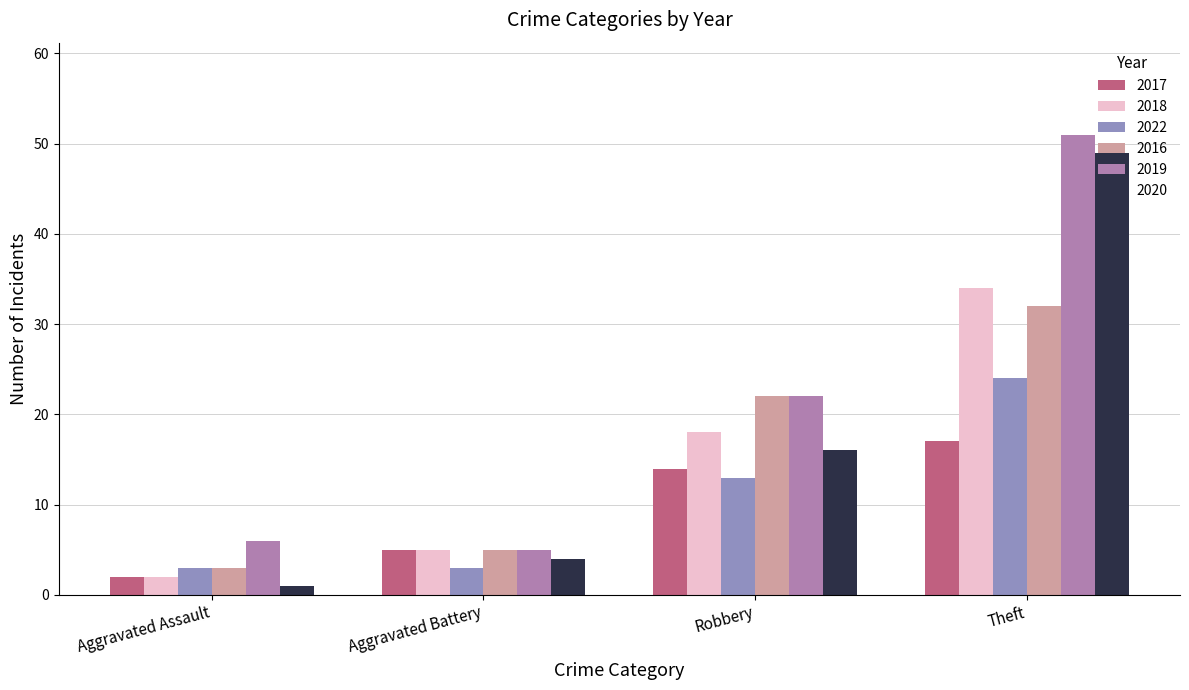

Reading left to right, extract all data points from this chart.

2017: Aggravated Assault=2	Aggravated Battery=5	Robbery=14	Theft=17
2018: Aggravated Assault=2	Aggravated Battery=5	Robbery=18	Theft=34
2022: Aggravated Assault=3	Aggravated Battery=3	Robbery=13	Theft=24
2016: Aggravated Assault=3	Aggravated Battery=5	Robbery=22	Theft=32
2019: Aggravated Assault=6	Aggravated Battery=5	Robbery=22	Theft=51
2020: Aggravated Assault=1	Aggravated Battery=4	Robbery=16	Theft=49